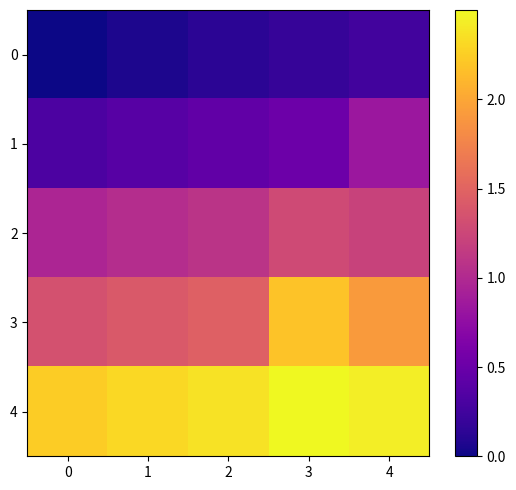

Reading left to right, what are all the values shown in this chart?

0: 0=0.0	1=0.1	2=0.1	3=0.2	4=0.3
1: 0=0.3	1=0.4	2=0.4	3=0.5	4=0.8
2: 0=1.0	1=1.0	2=1.1	3=1.3	4=1.2
3: 0=1.3	1=1.4	2=1.5	3=2.2	4=1.9
4: 0=2.2	1=2.3	2=2.4	3=2.5	4=2.4